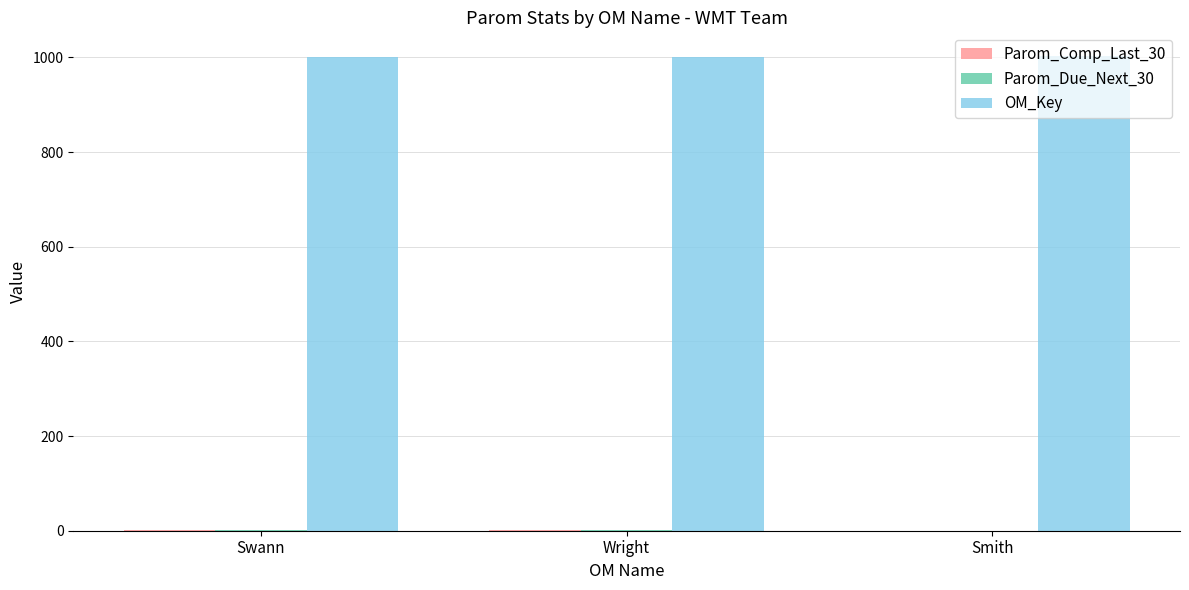

What is the sum of all OM_Key values?

3006